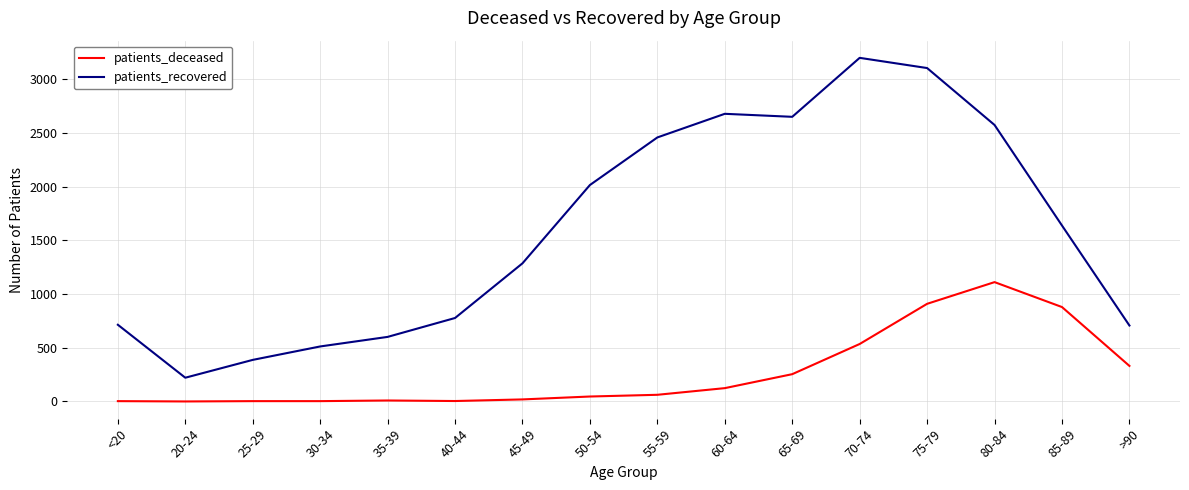

At which category is the sum across all series the highest?

75-79